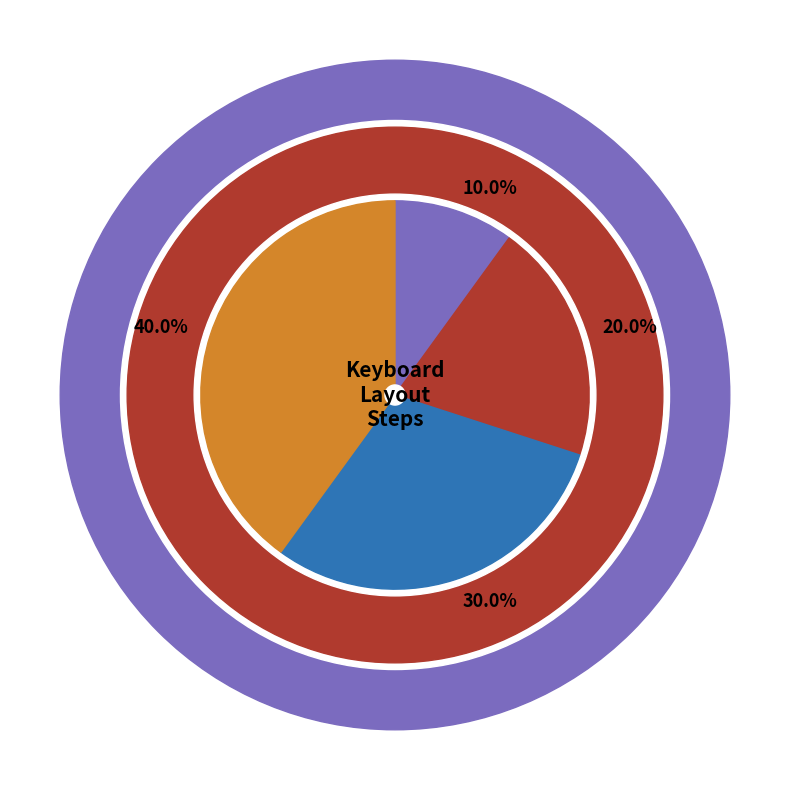

To the nearest percent, what is the average slice percentage?

25%